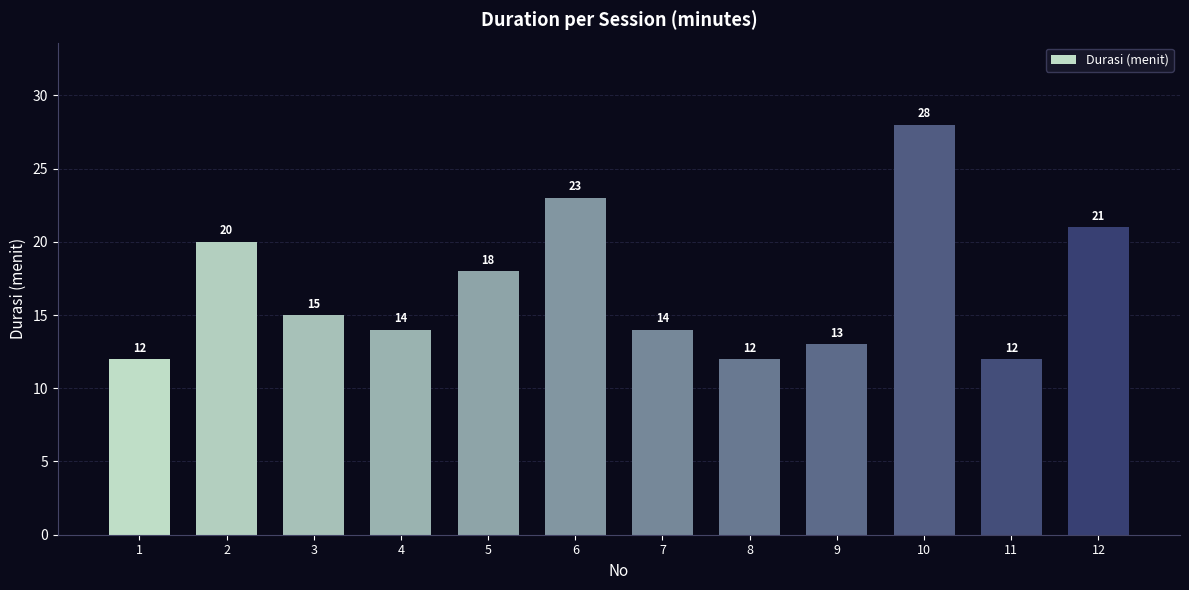

What is the change in value from 7 to 8?

-2